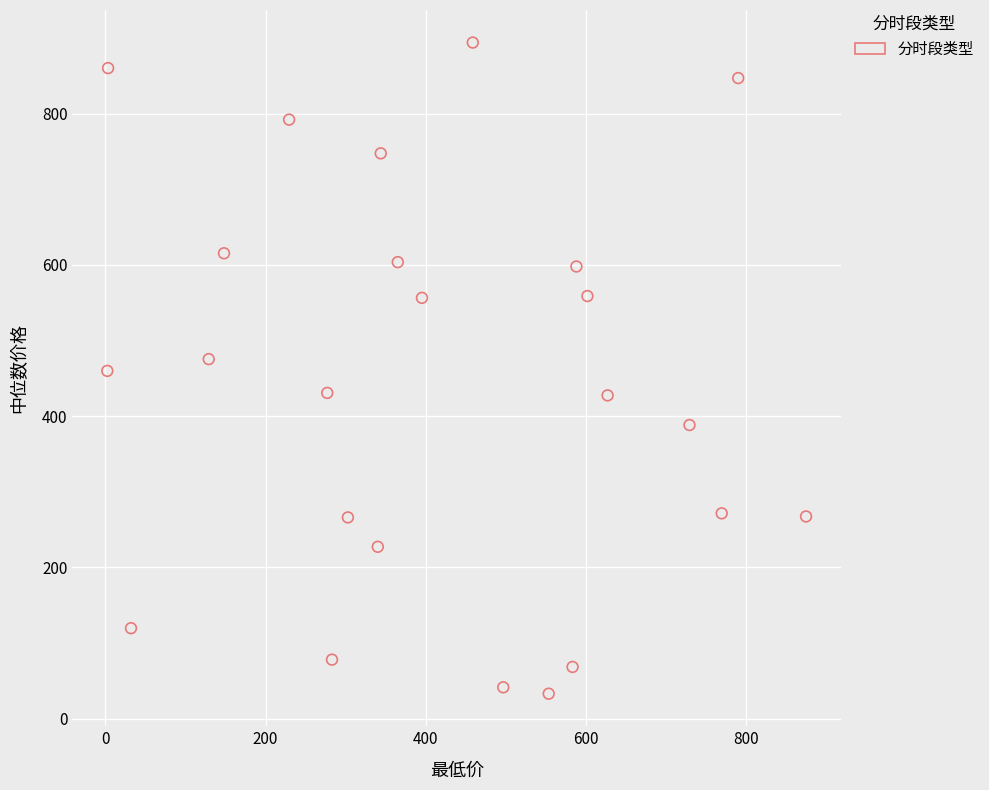

What is the range of Y values (max minus min)?

861.0